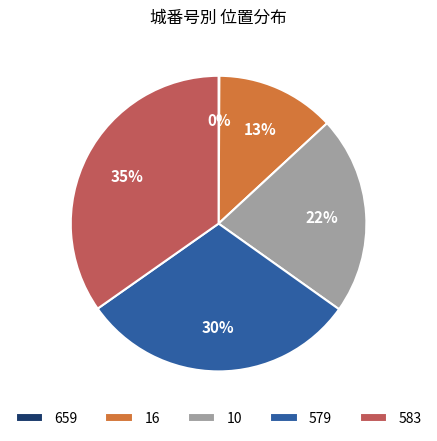

To the nearest percent, what is the difference between the largest and smallest slice percentages?

35%